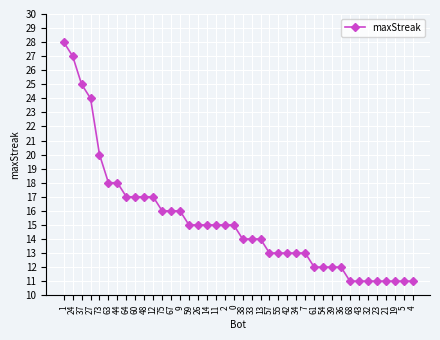

Reading left to right, what are all the values shown in this chart?

1=28	24=27	37=25	27=24	73=20	63=18	44=18	64=17	60=17	48=17	12=17	75=16	67=16	9=16	59=15	26=15	14=15	11=15	2=15	0=15	38=14	33=14	13=14	57=13	55=13	42=13	34=13	7=13	61=12	54=12	39=12	36=12	68=11	43=11	32=11	23=11	21=11	19=11	5=11	4=11